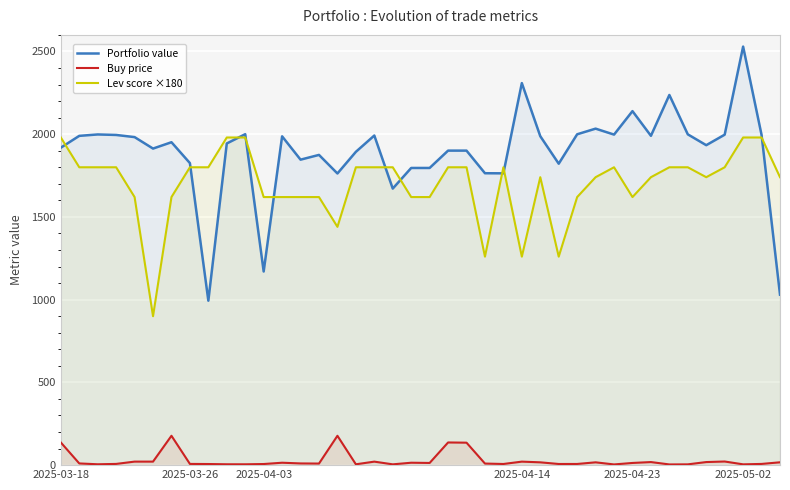

What is the difference between the second highest and second lowest values in the Buy price series?

173.2